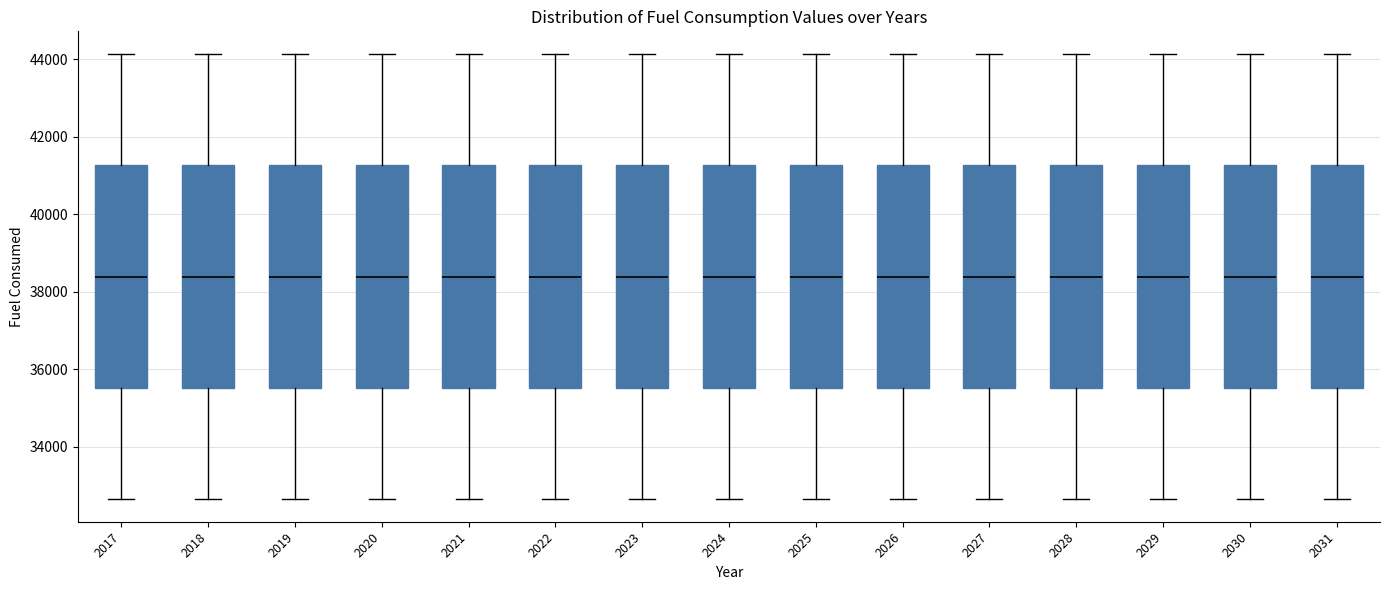

Reading left to right, transcribe this box plot: for each box, give where its median line is, the range the box spans, and where its two whiskers end, as read against the y-axis. The values are not printed on the chart, so give them approximately, as read against the axis.

2017: median 38400, box 35600 to 41200, whiskers 32600 to 44200
2018: median 38400, box 35600 to 41200, whiskers 32600 to 44200
2019: median 38400, box 35600 to 41200, whiskers 32600 to 44200
2020: median 38400, box 35600 to 41200, whiskers 32600 to 44200
2021: median 38400, box 35600 to 41200, whiskers 32600 to 44200
2022: median 38400, box 35600 to 41200, whiskers 32600 to 44200
2023: median 38400, box 35600 to 41200, whiskers 32600 to 44200
2024: median 38400, box 35600 to 41200, whiskers 32600 to 44200
2025: median 38400, box 35600 to 41200, whiskers 32600 to 44200
2026: median 38400, box 35600 to 41200, whiskers 32600 to 44200
2027: median 38400, box 35600 to 41200, whiskers 32600 to 44200
2028: median 38400, box 35600 to 41200, whiskers 32600 to 44200
2029: median 38400, box 35600 to 41200, whiskers 32600 to 44200
2030: median 38400, box 35600 to 41200, whiskers 32600 to 44200
2031: median 38400, box 35600 to 41200, whiskers 32600 to 44200